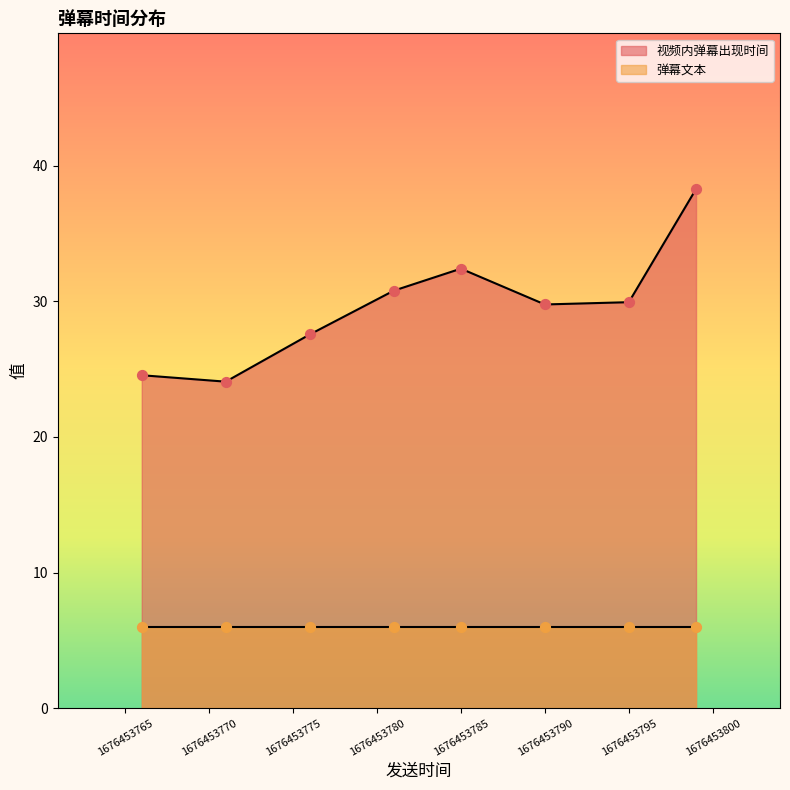

At which category is the sum across all series the highest?

1676453799